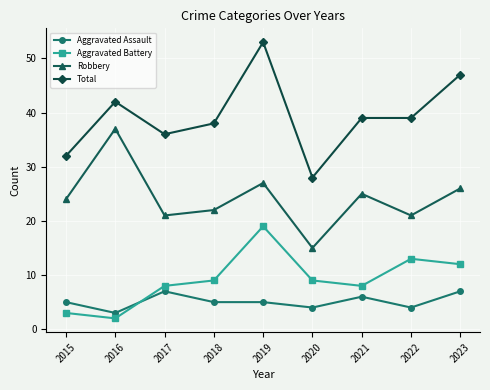

Does the chart have visible grid lines?

Yes